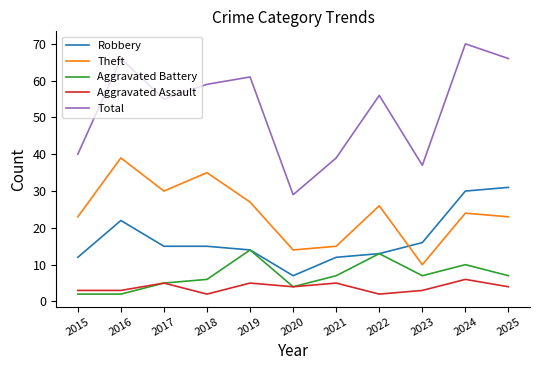

What is the difference between the maximum and second lowest values in the Robbery series?

19